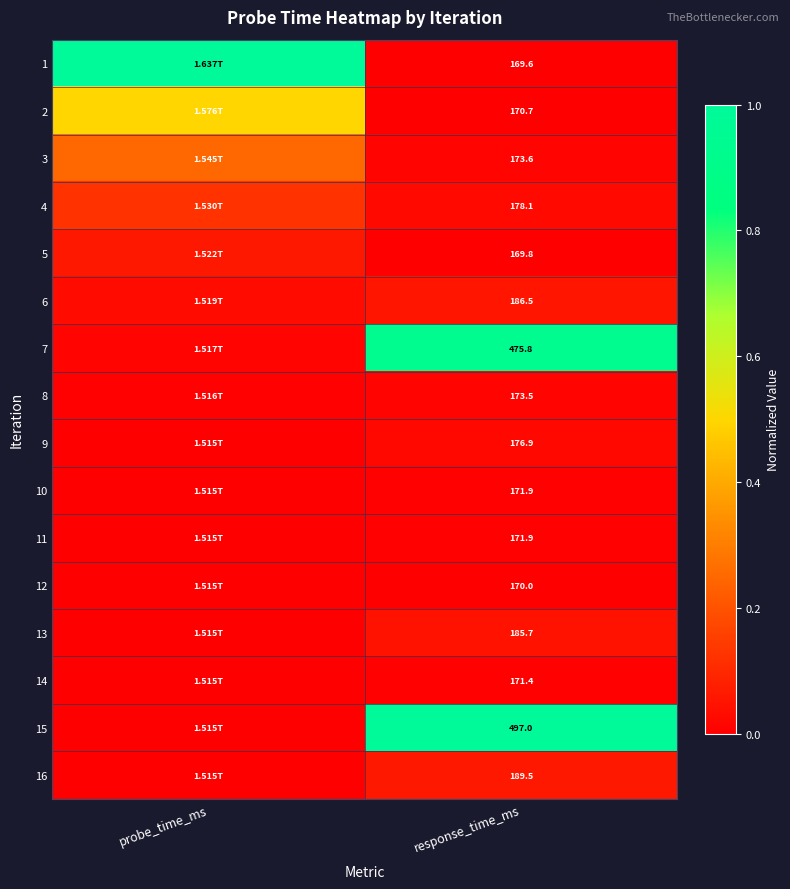

Which category has the highest value across all series?

probe_time_ms